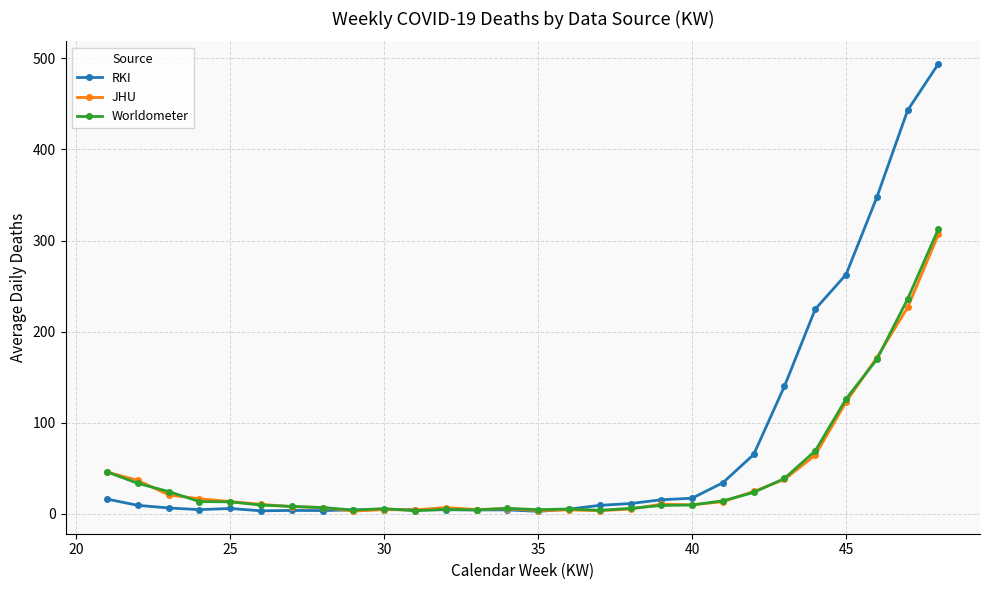

What is the value of the JHU point at the 27th from the left?

226.6